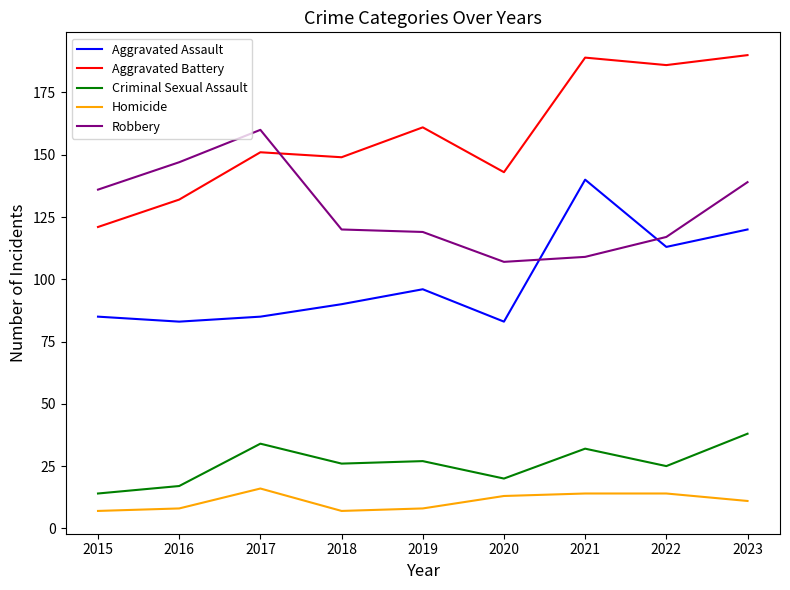

Is it true that Robbery equals 120 at 2018?

True